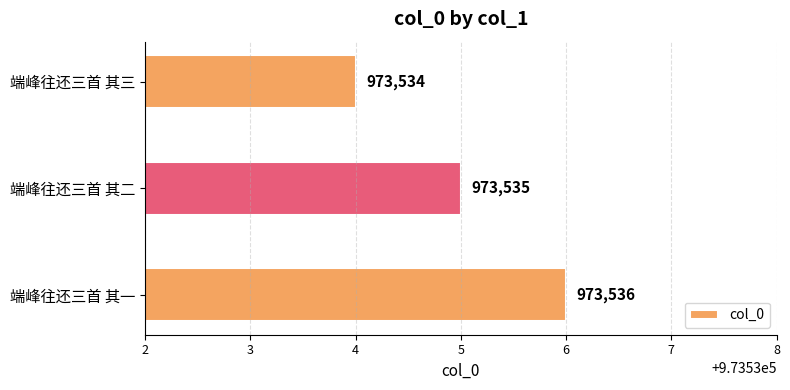

Are the bars grouped side by side (vs. stacked)?

No